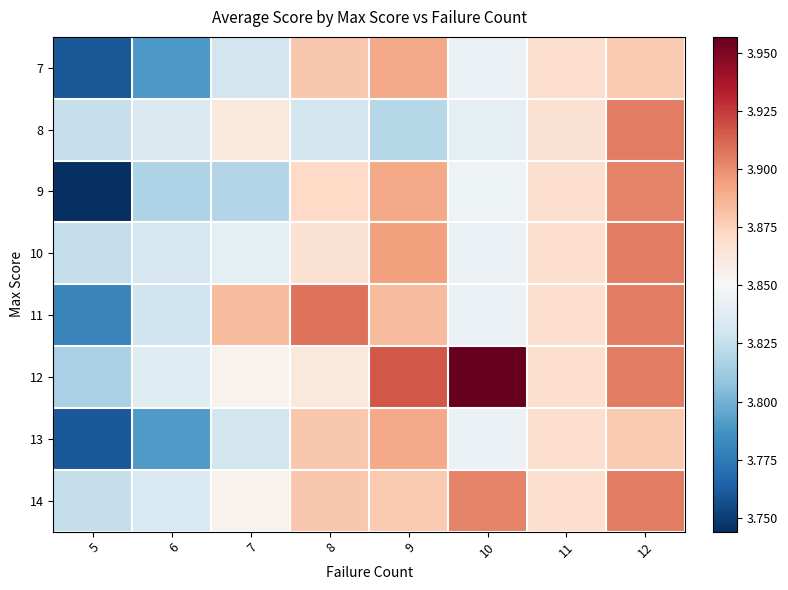

Rank the series by their maximum value, from lowest to highest.

7, 13, 9, 8, 10, 14, 11, 12